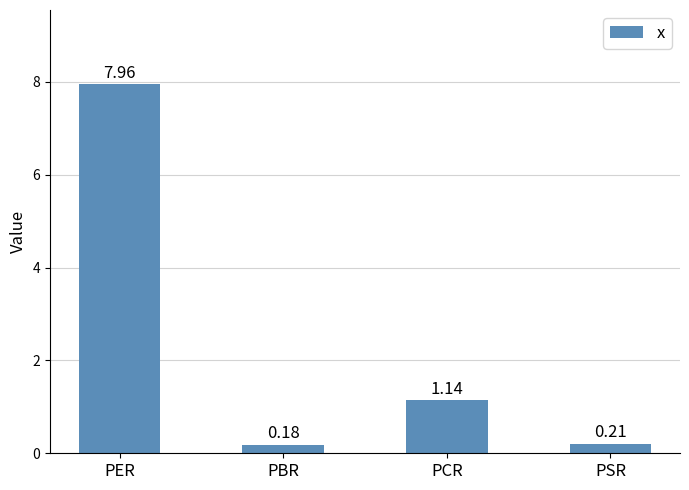

What position from the left is PBR?

2